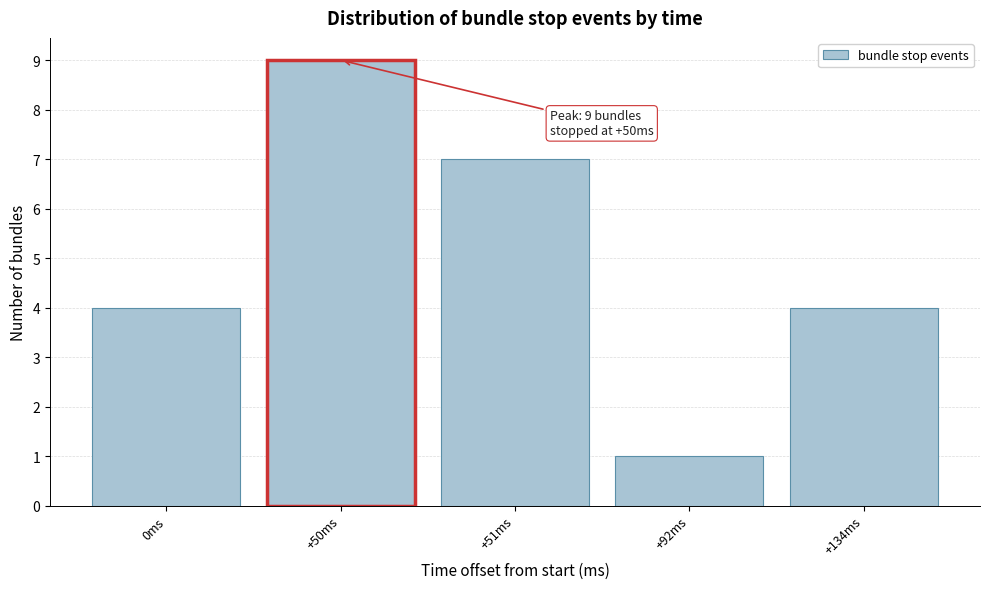

Reading left to right, what are all the values shown in this chart?

0ms=4	+50ms=9	+51ms=7	+92ms=1	+134ms=4